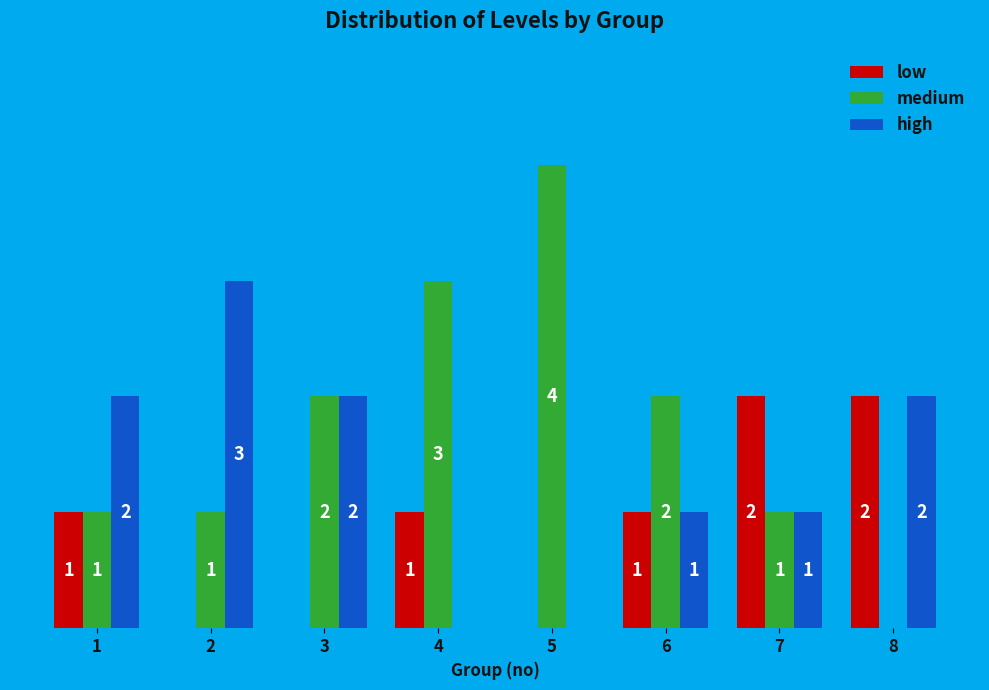

Are the bars horizontal?

No